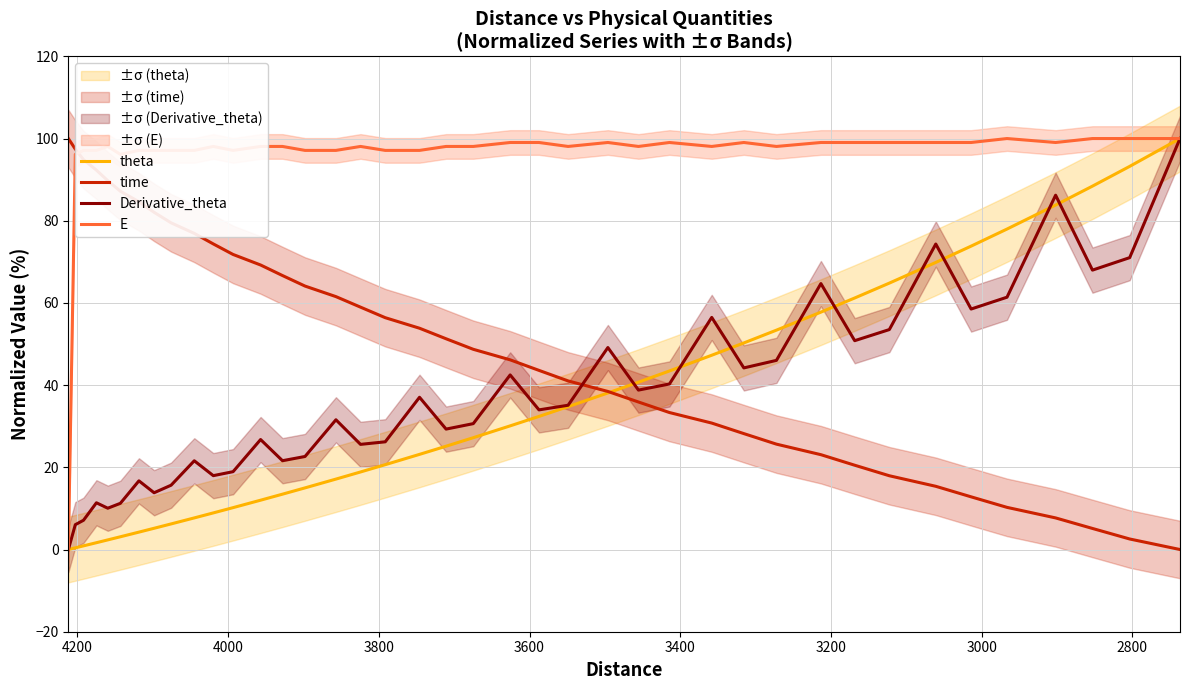

True or false: time and Derivative_theta intersect in this chart.

True